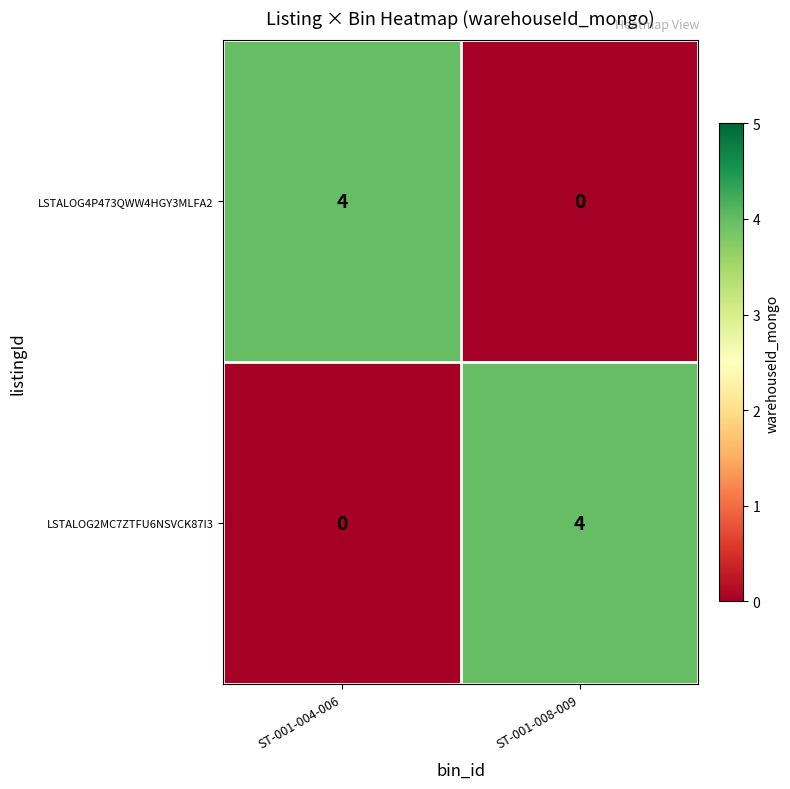

Rank the series at ST-001-008-009 from highest to lowest value.

LSTALOG2MC7ZTFU6NSVCK87I3, LSTALOG4P473QWW4HGY3MLFA2